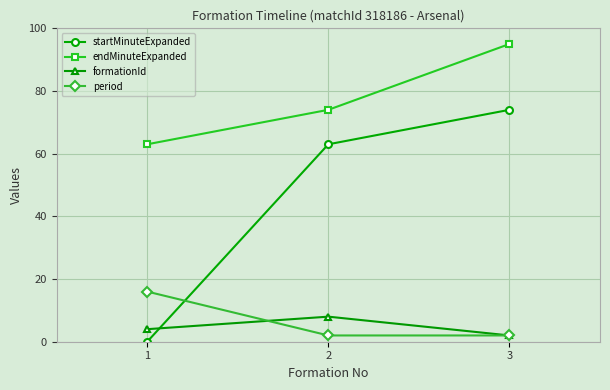

Reading left to right, list all the values displayed in this chart.

startMinuteExpanded: 1=0	2=63	3=74
endMinuteExpanded: 1=63	2=74	3=95
formationId: 1=4	2=8	3=2
period: 1=16	2=2	3=2